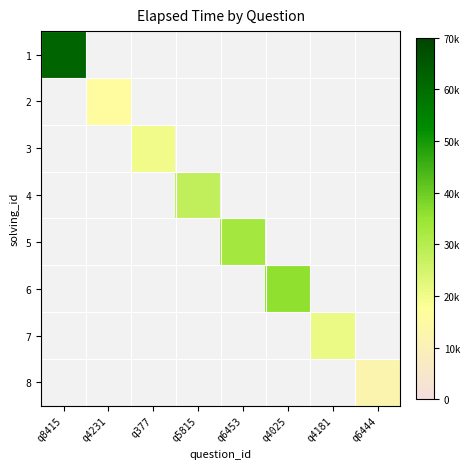

How many distinct data groups are displayed?

8